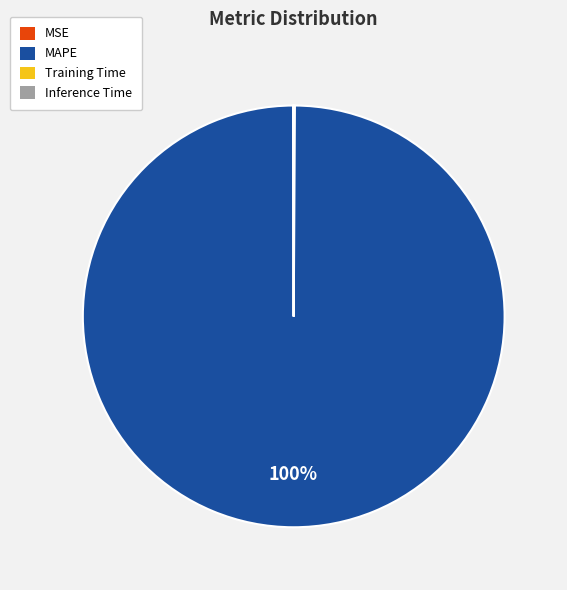

True or false: MAPE accounts for 100% of the total.

True